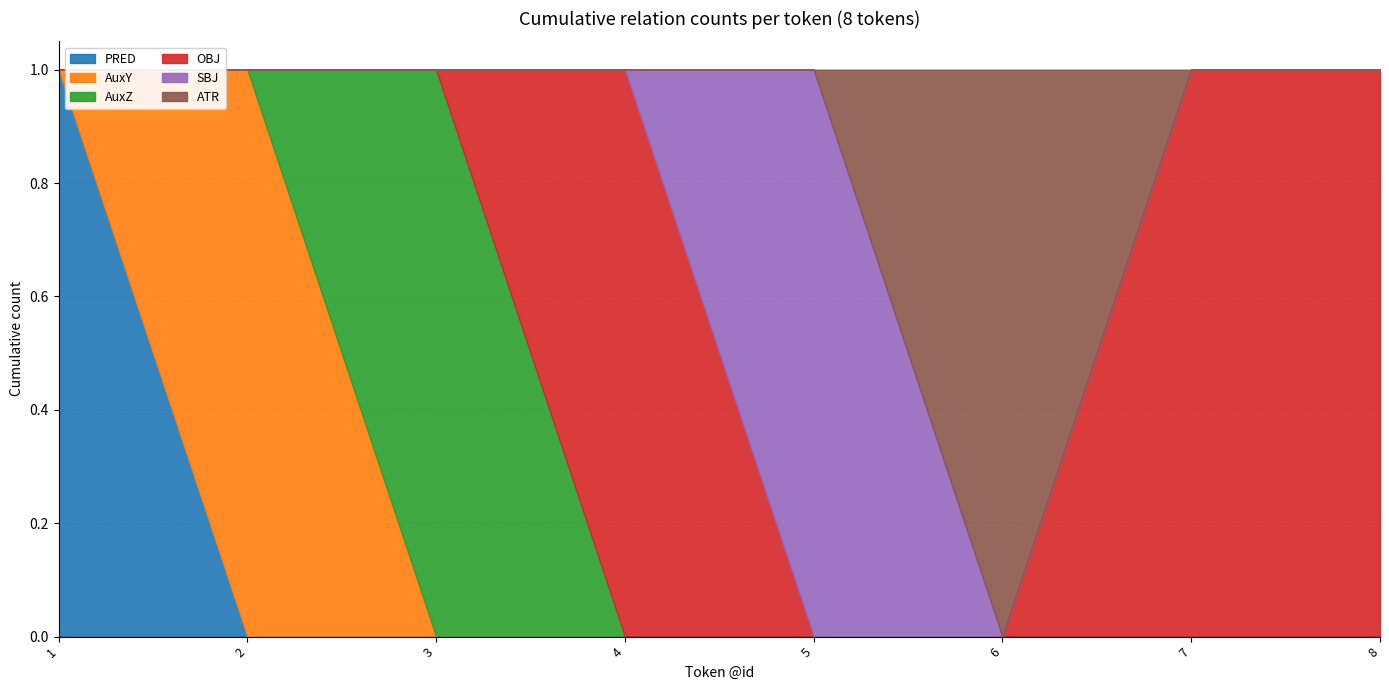

True or false: PRED has more than 1 points higher than both neighbors.

False